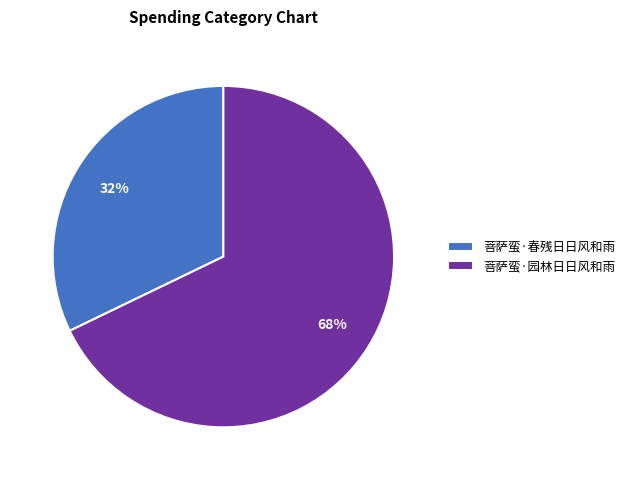

True or false: 菩萨蛮·园林日日风和雨 accounts for 68% of the total.

True